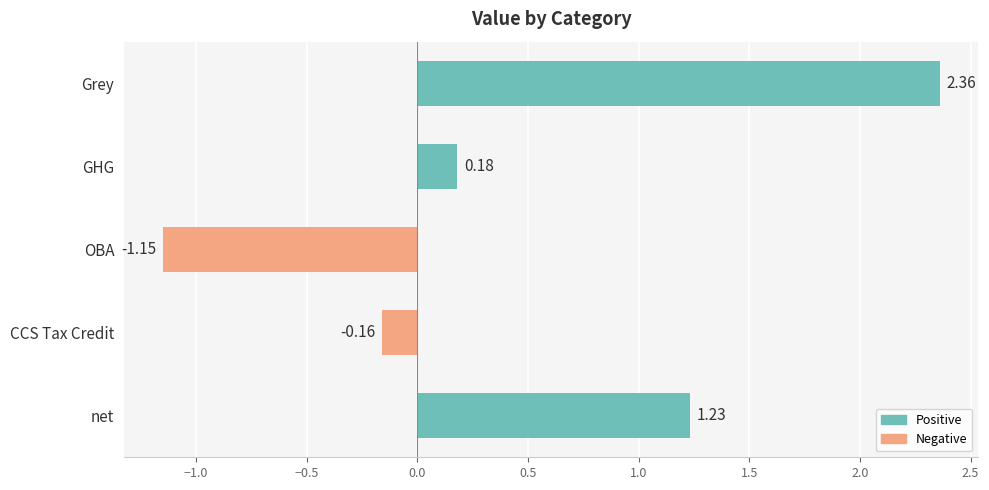

Which label corresponds to the largest value in the chart?

Grey